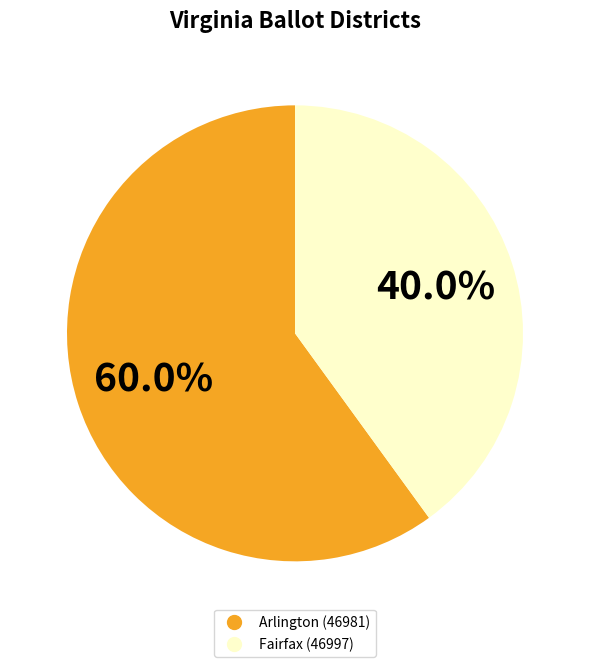

Does Arlington (46981) represent more than half of the total?

Yes